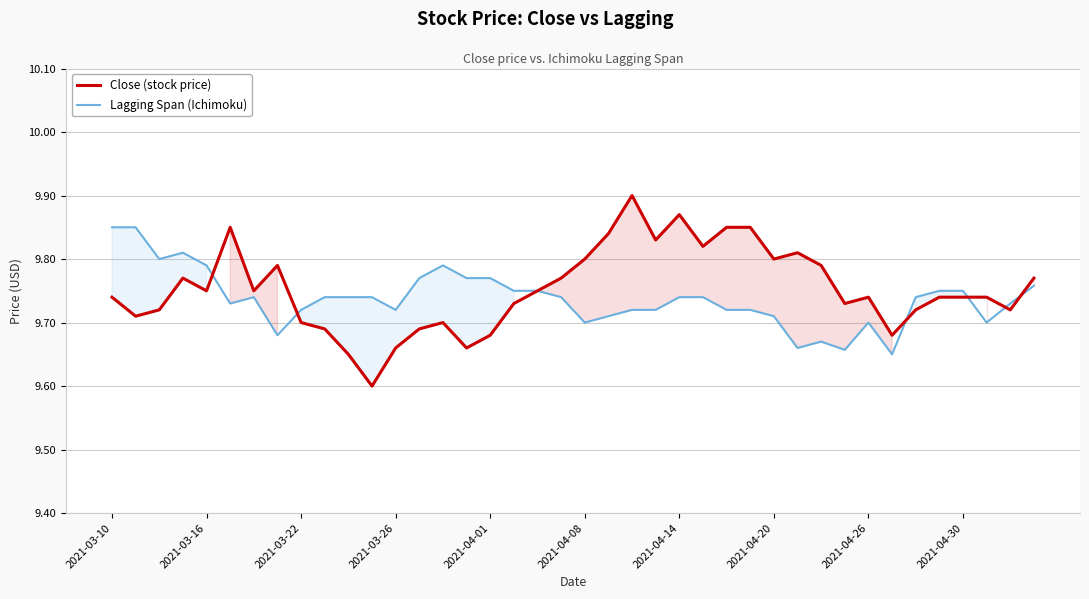

What is the maximum value for Close (stock price)?

9.9